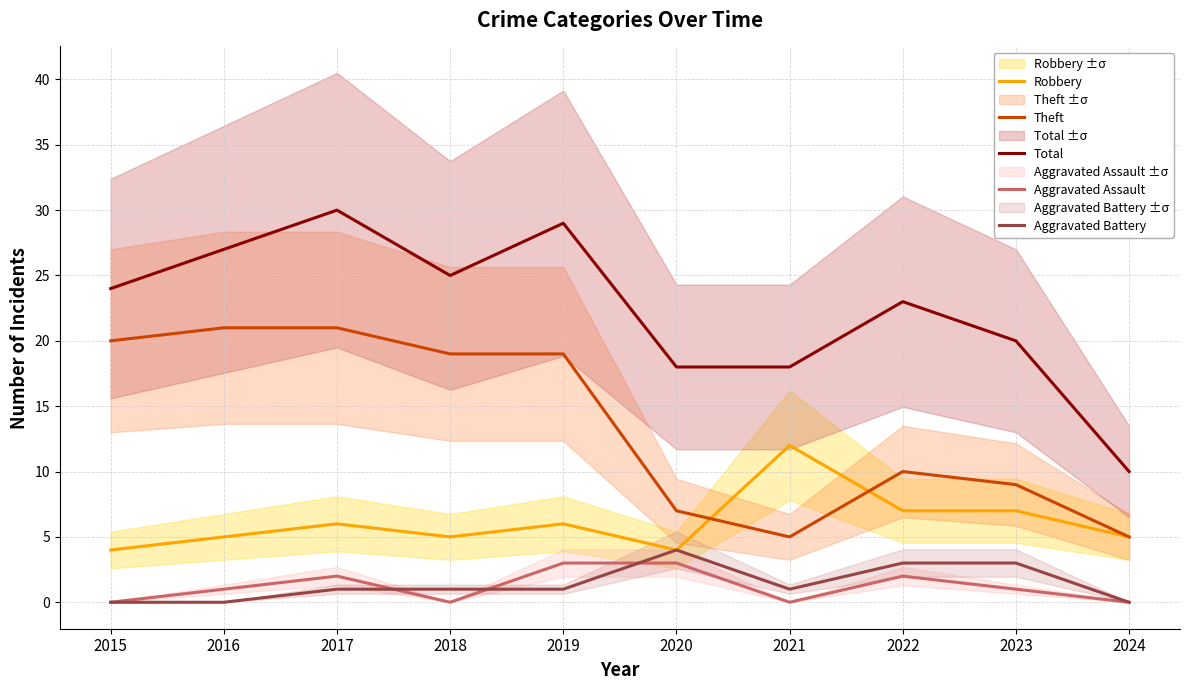

True or false: Robbery and Total cross at least once.

False